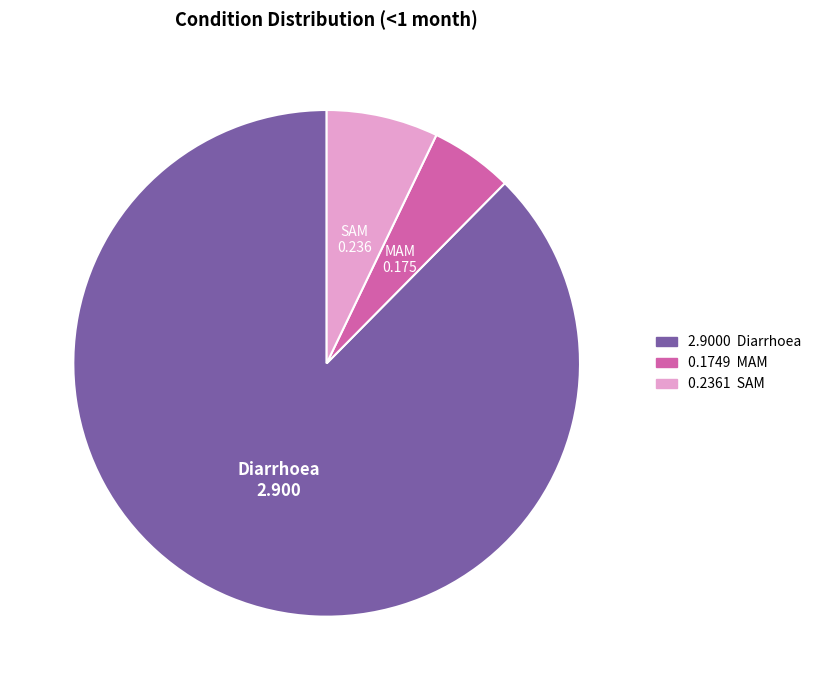

Which slice represents more than half of the pie?

Diarrhoea